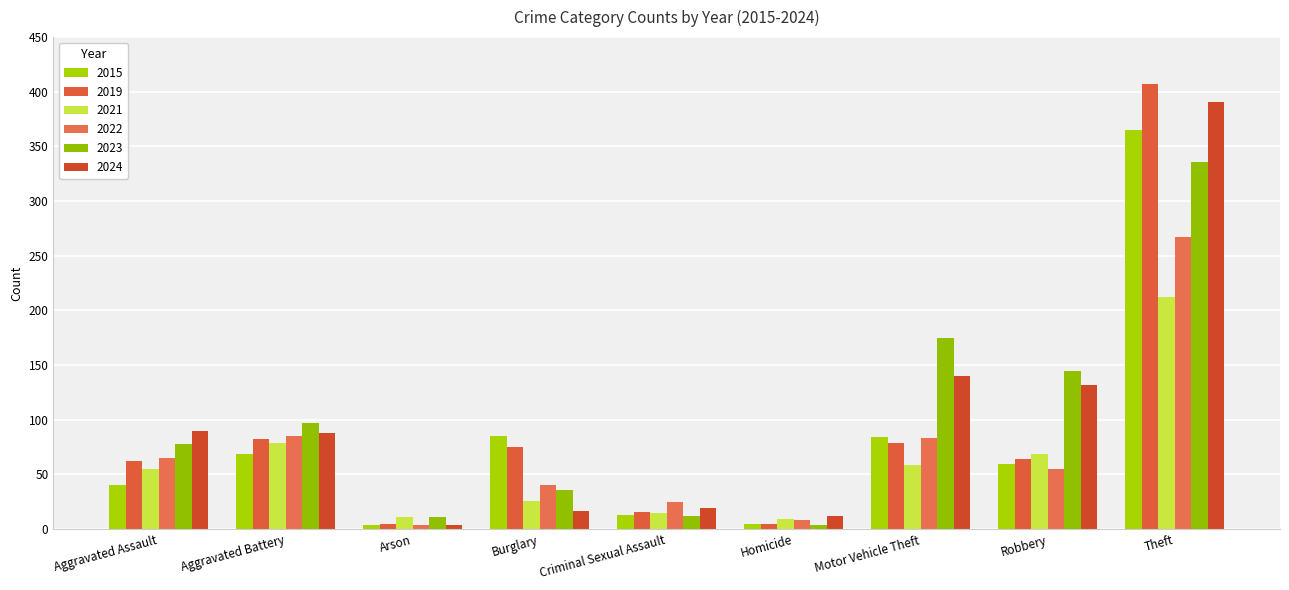

What is the minimum value shown in the chart?

4